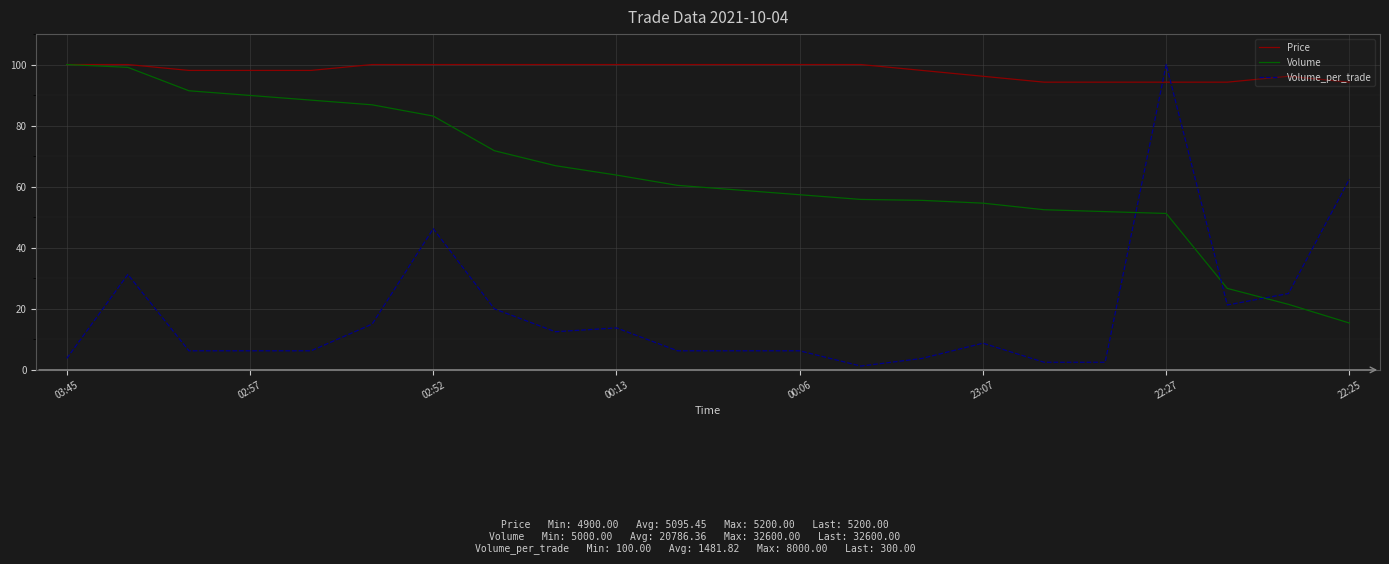

Which series has the widest spread of values?

Volume_per_trade